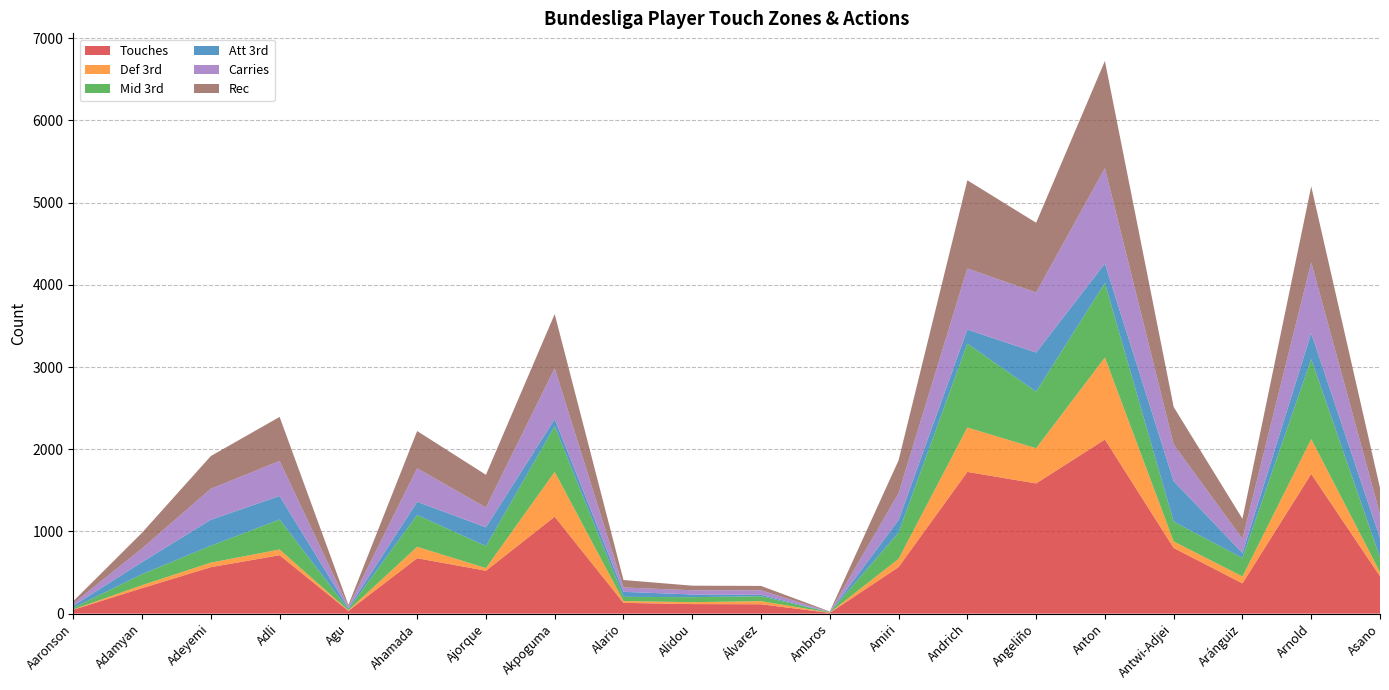

Reading left to right, extract all data points from this chart.

Touches: 47	310	565	711	33	674	522	1179	131	116	114	9	566	1724	1584	2118	799	368	1699	455
Def 3rd: 4	36	55	69	7	139	32	545	22	23	38	3	100	540	428	998	79	84	425	50
Mid 3rd: 19	134	206	364	13	387	268	555	51	61	60	5	319	1021	688	906	241	225	972	179
Att 3rd: 25	147	316	287	14	160	228	88	61	33	17	1	154	171	476	237	493	61	316	235
Carries: 28	166	377	426	19	408	241	617	53	51	55	4	325	743	730	1160	445	172	861	290
Rec: 28	191	398	536	19	453	398	660	91	56	53	4	401	1073	849	1304	457	244	925	320